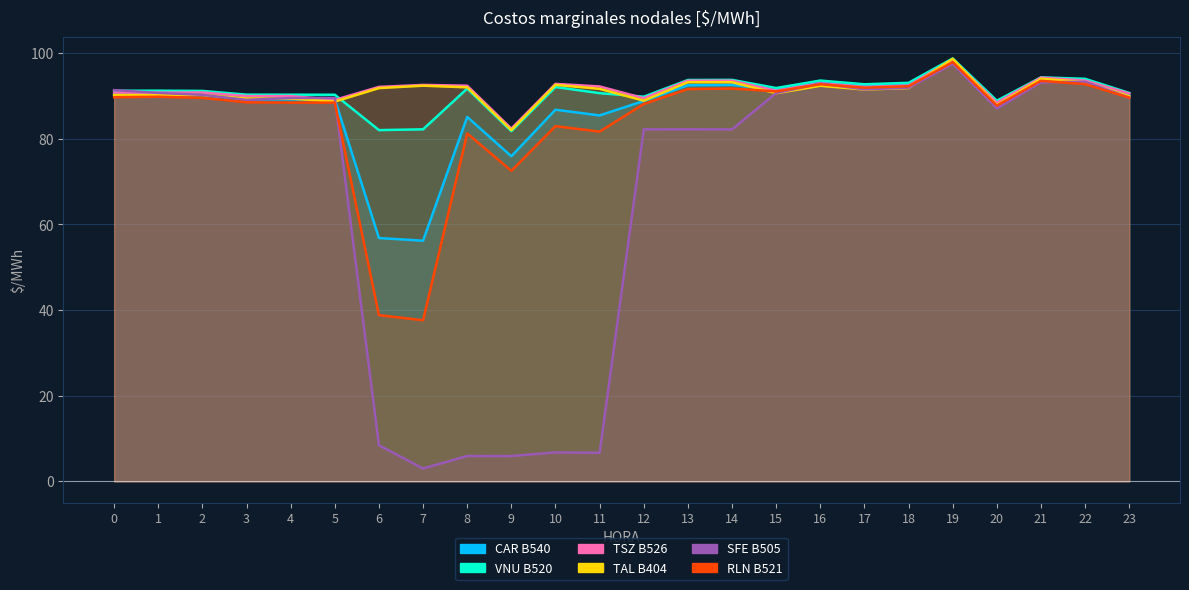

At which category does TAL B404 reach its first local peak?

2